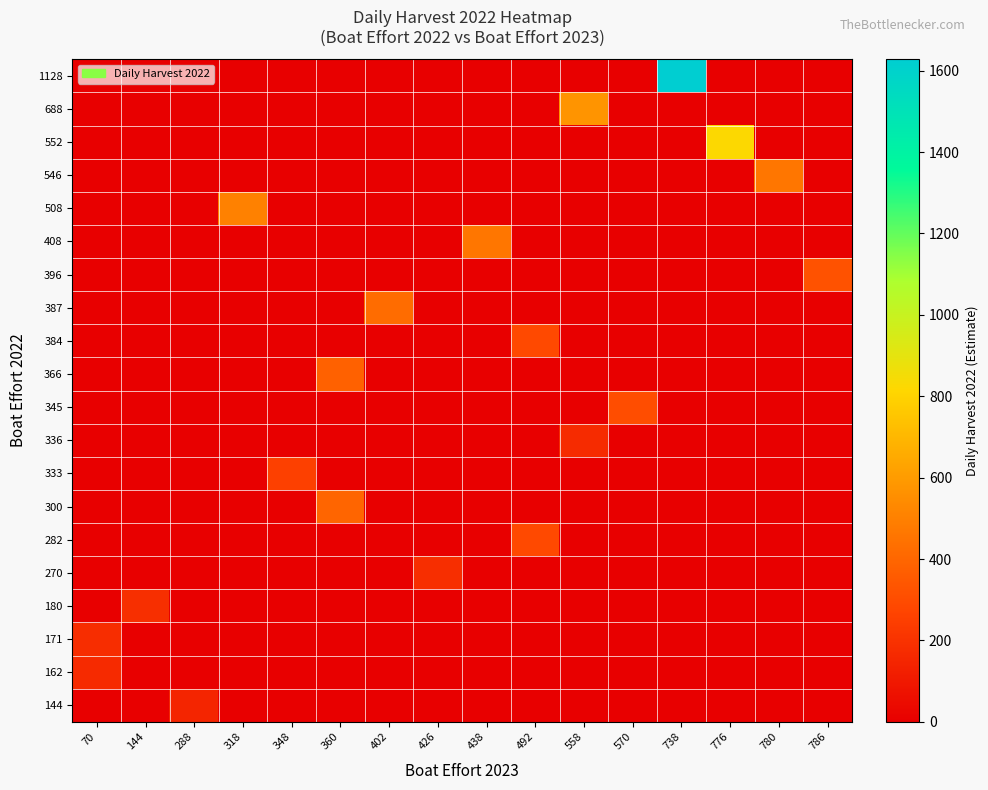

Which has a higher value, 438 or 558?

438